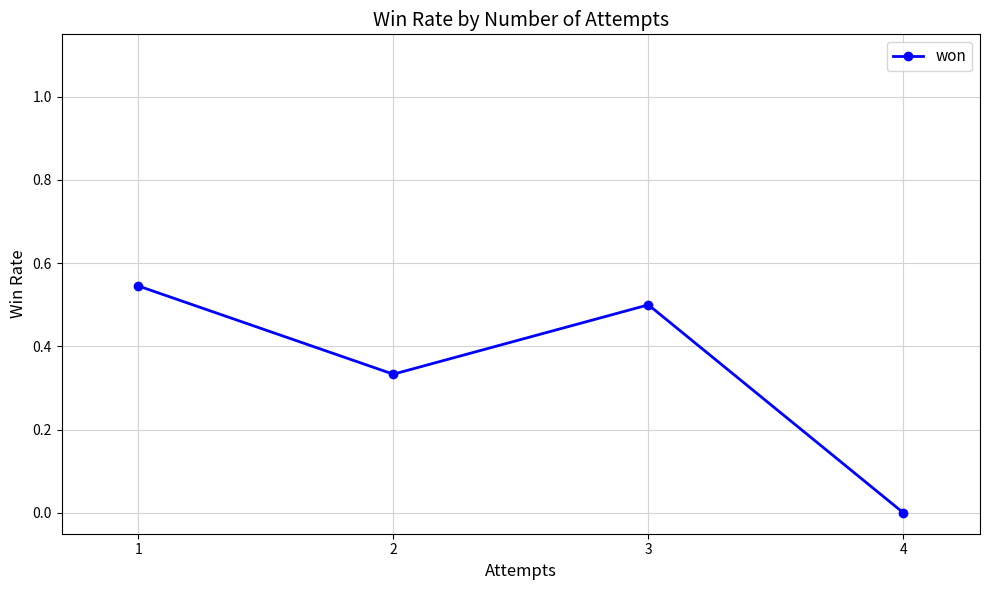

The chart shows a value of 0.1 at 2. True or false?

False